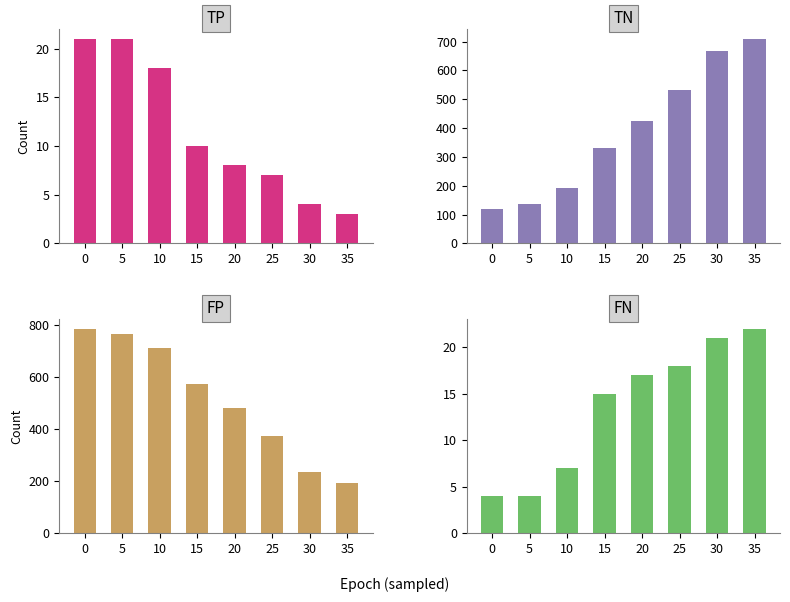

What is the value of the TN bar at the 3rd from the left?

192